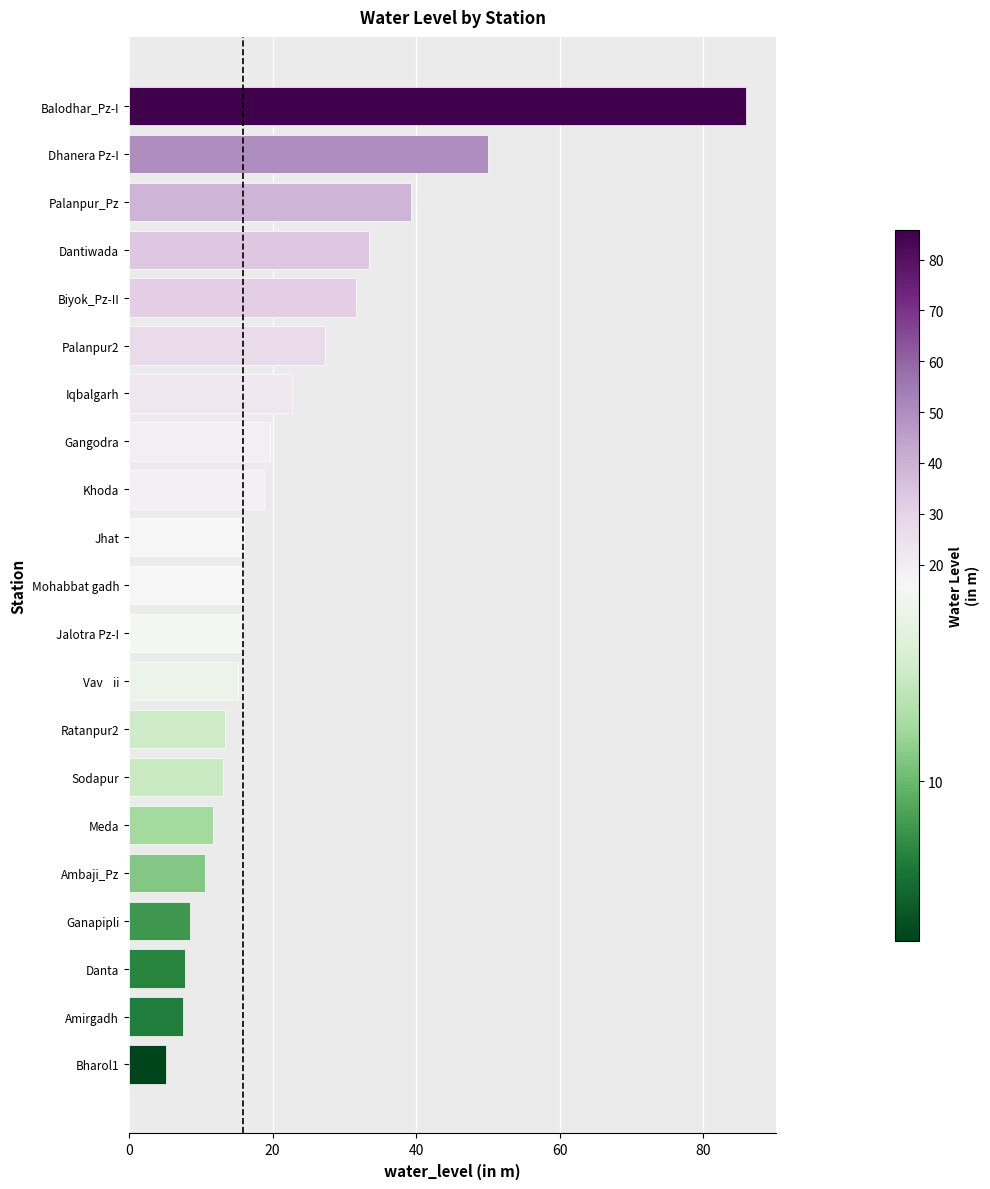

How many bars are there in total?

21